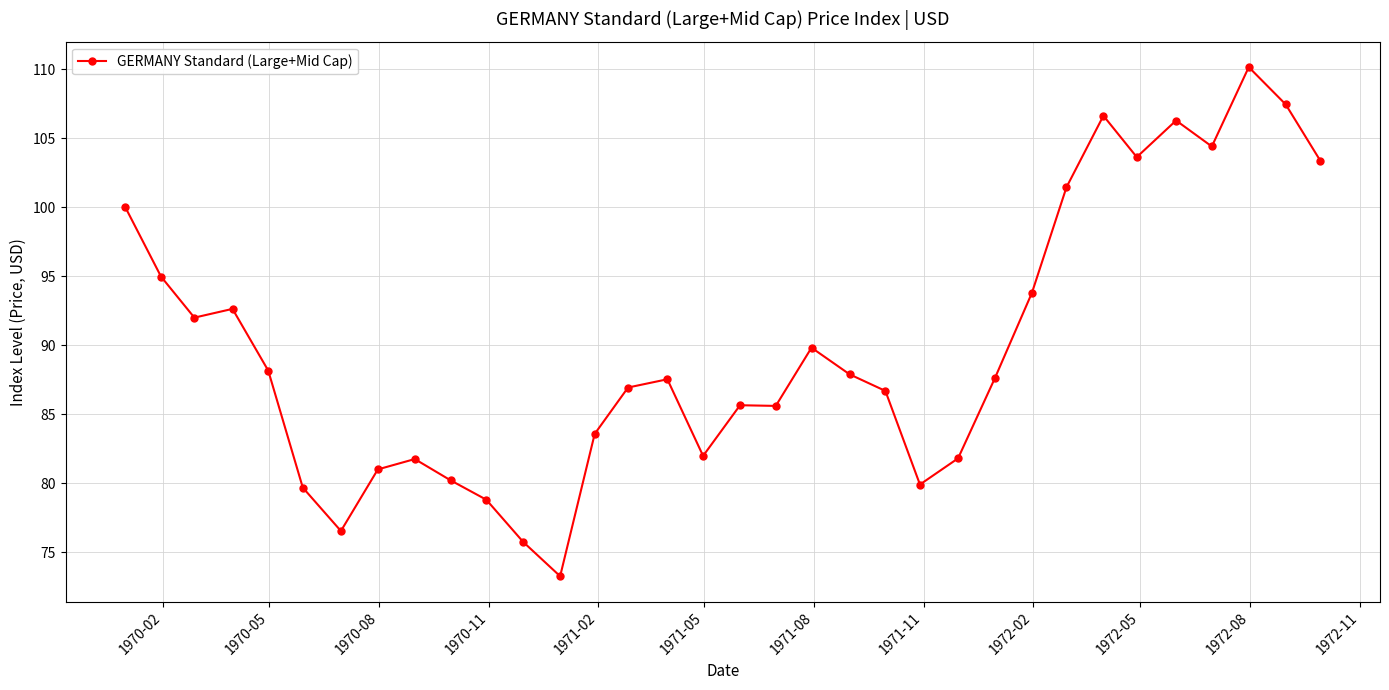

Count the number of data series in this chart.

1